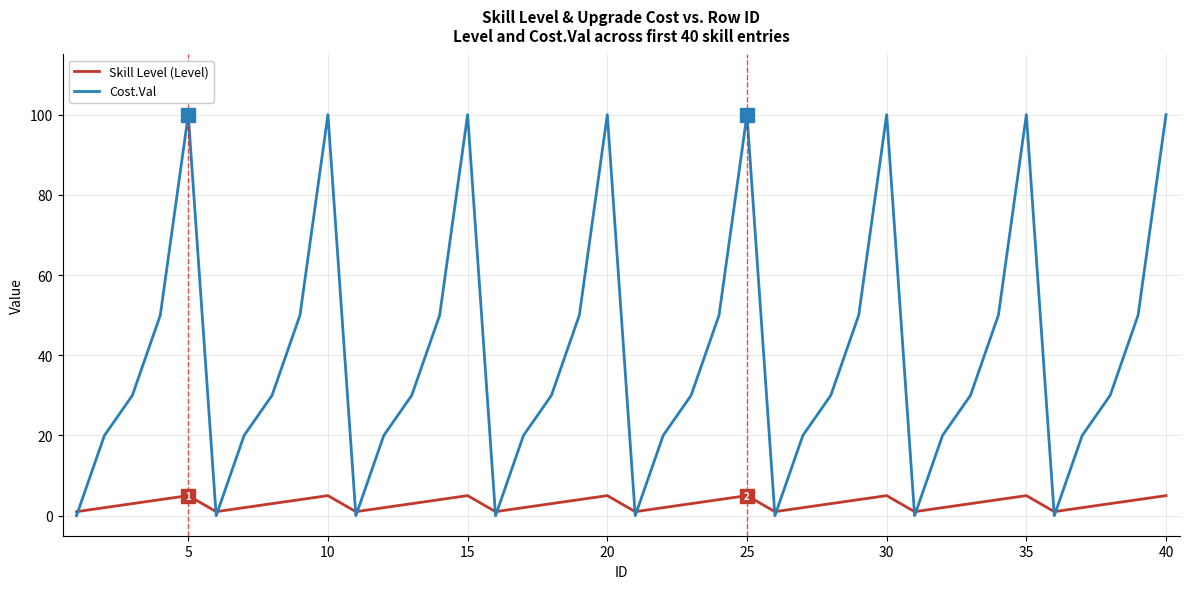

What is the highest value of the Skill Level (Level) series?

5